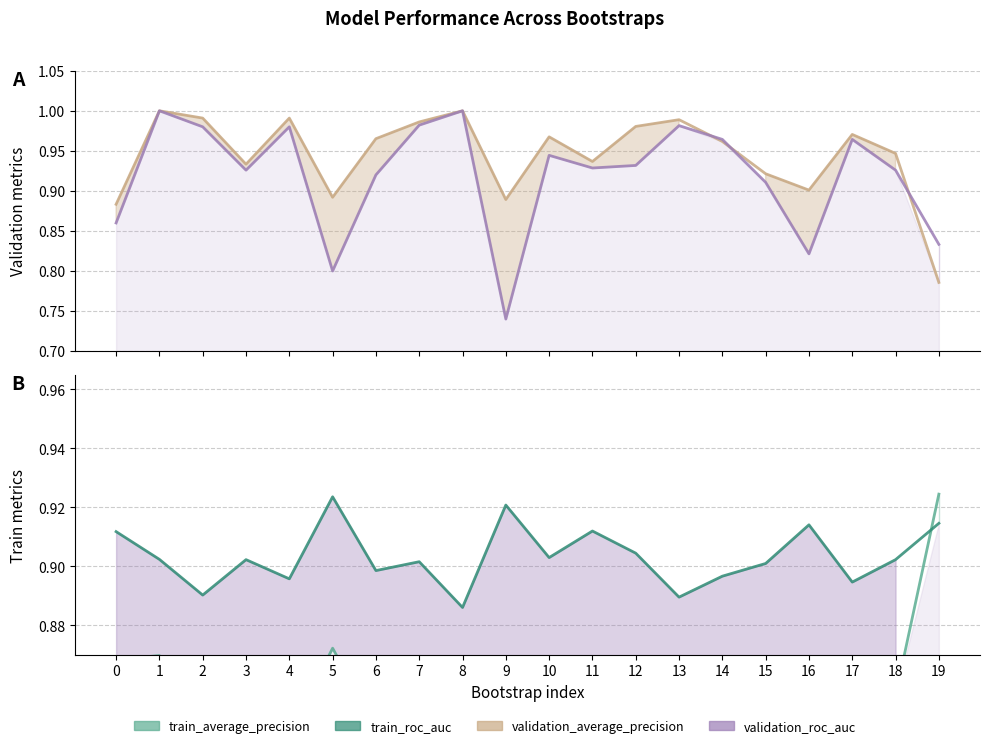

What is the sum of all train_average_precision_line values?

17.2